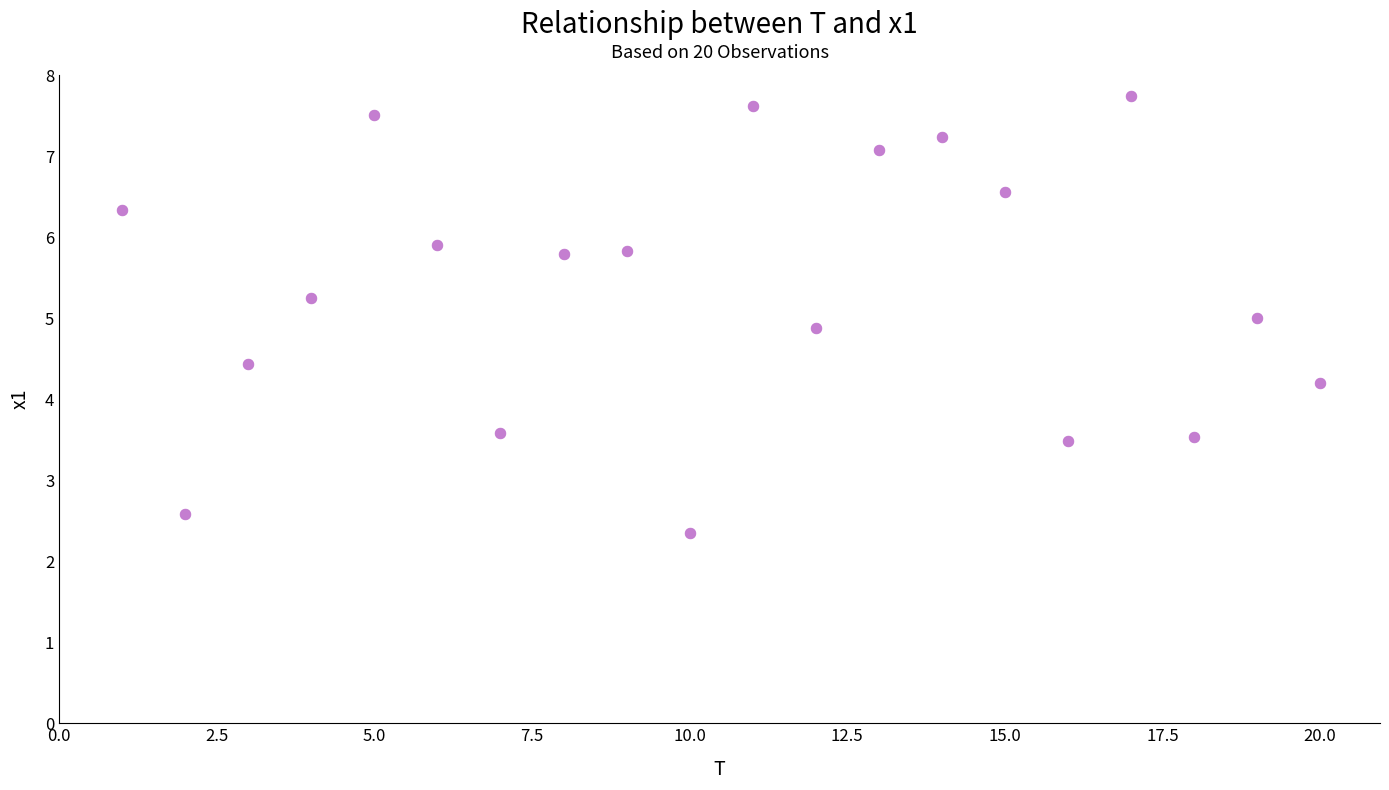

What is the range of X values (max minus min)?

19.0